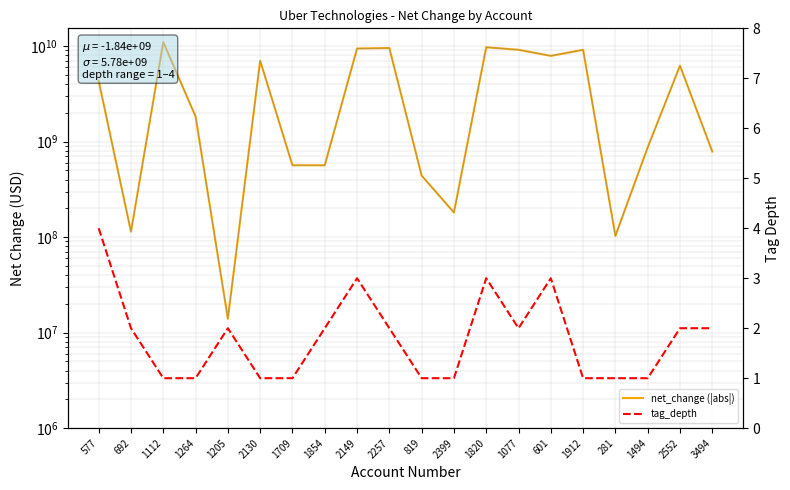

What value does the net_change (|abs|) series have at 1205?

14000000